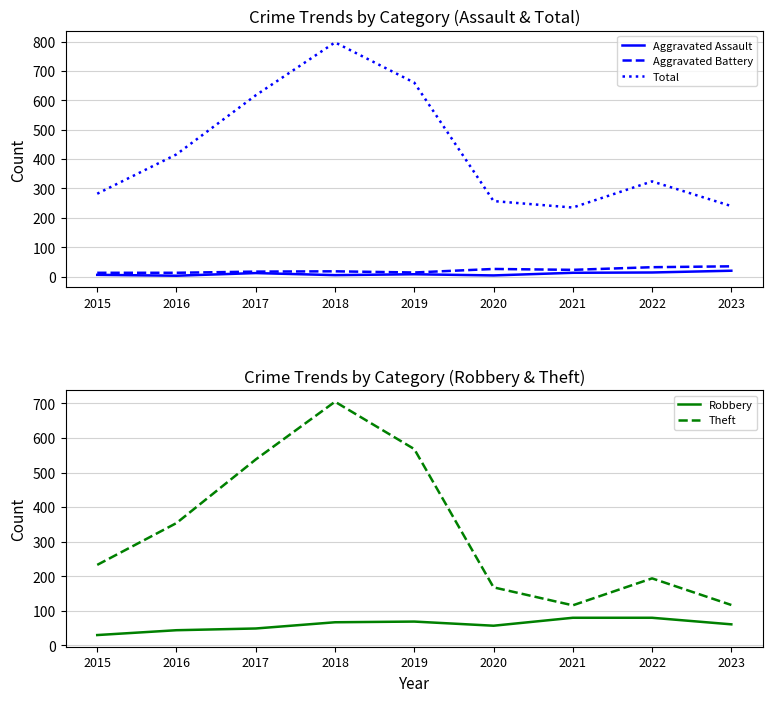

How many distinct data groups are displayed?

5